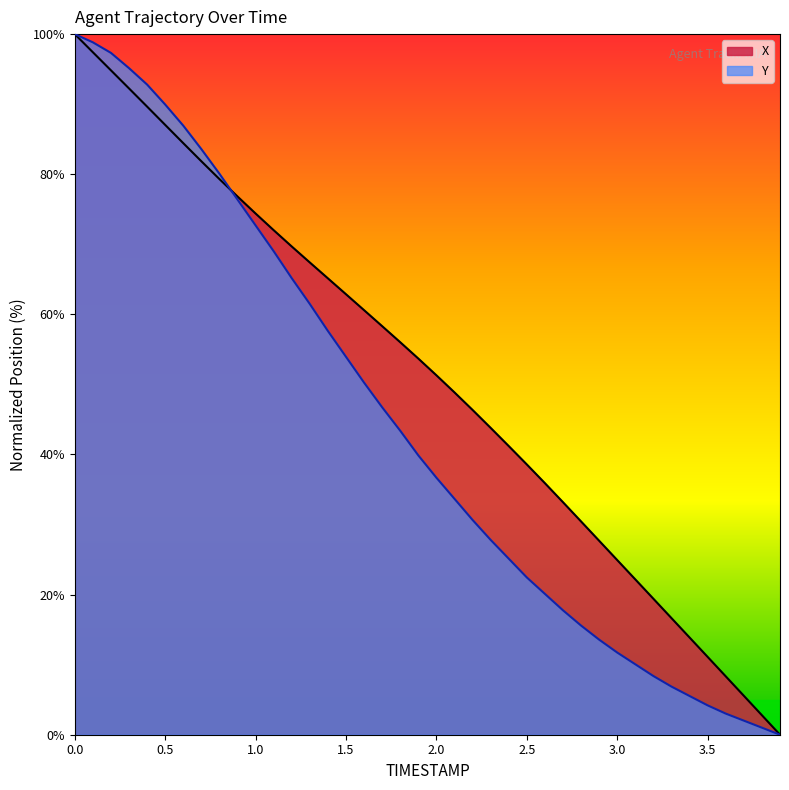

Rank the series by their average value, from highest to lowest.

X, Y